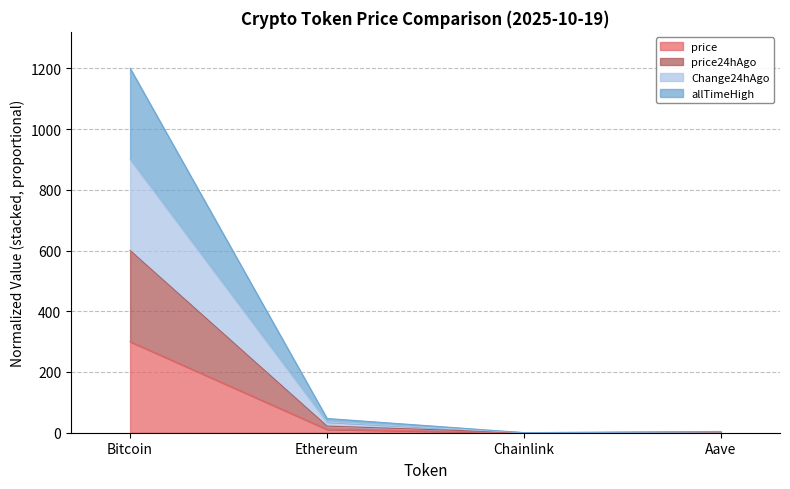

Reading left to right, transcribe all the data shown in this chart.

price: Bitcoin=300.0	Ethereum=11.0	Chainlink=0.0	Aave=0.6
price24hAgo: Bitcoin=600.0	Ethereum=21.9	Chainlink=0.1	Aave=1.2
Change24hAgo: Bitcoin=900.0	Ethereum=35.1	Chainlink=0.2	Aave=2.6
allTimeHigh: Bitcoin=1200.0	Ethereum=46.9	Chainlink=0.3	Aave=4.2